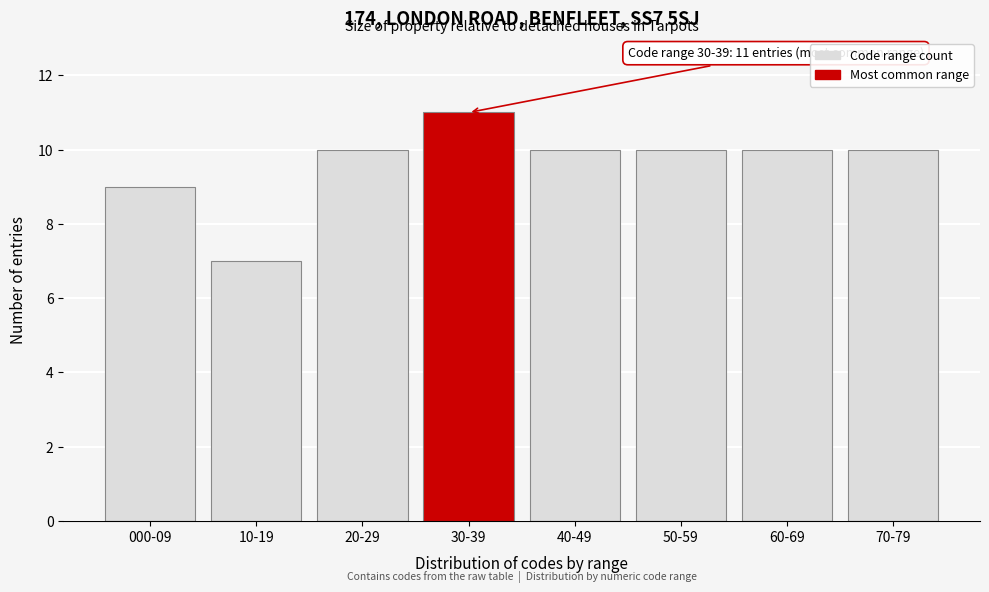

Reading right to left, transcribe all the data shown in this chart.

10	10	10	10	11	10	7	9